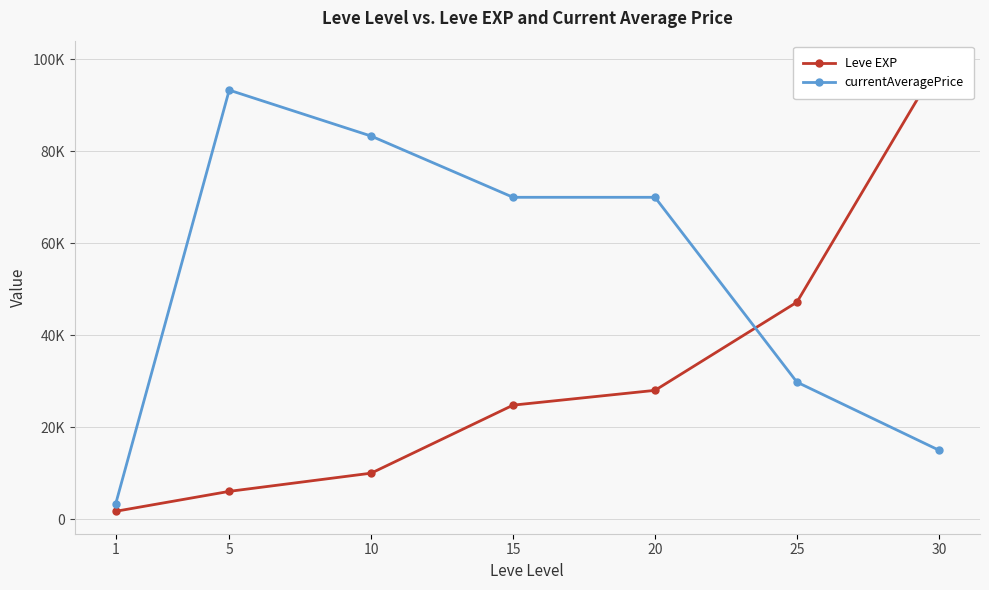

The value of Leve EXP at 30 is 99220. True or false?

True